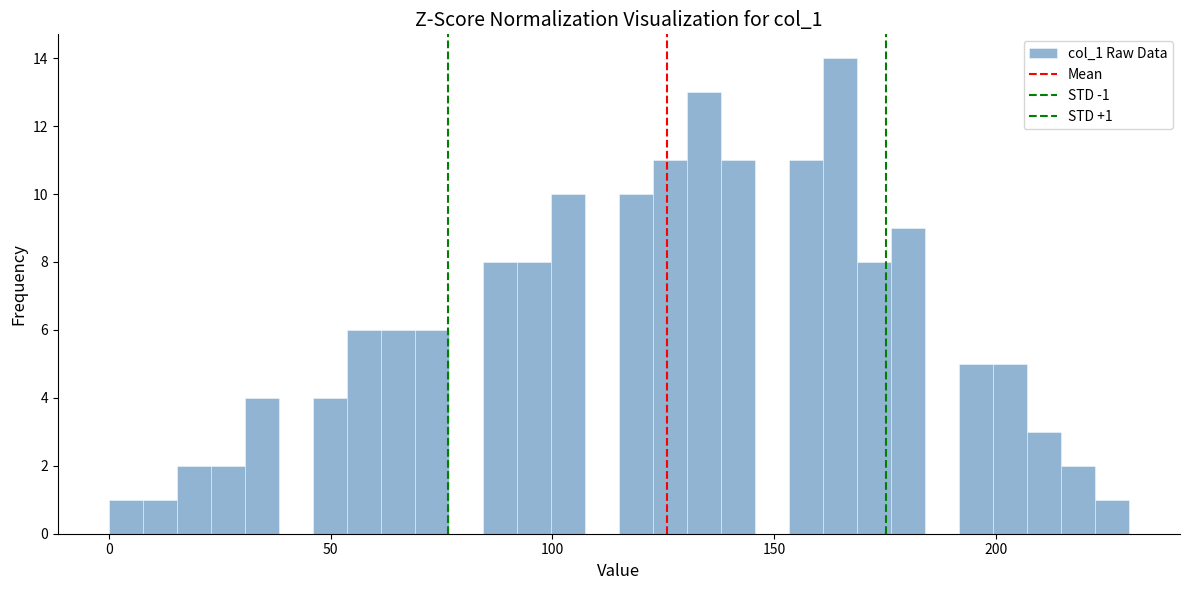

Read against the x-axis, roughly where is the centre of the tallest bar?

165